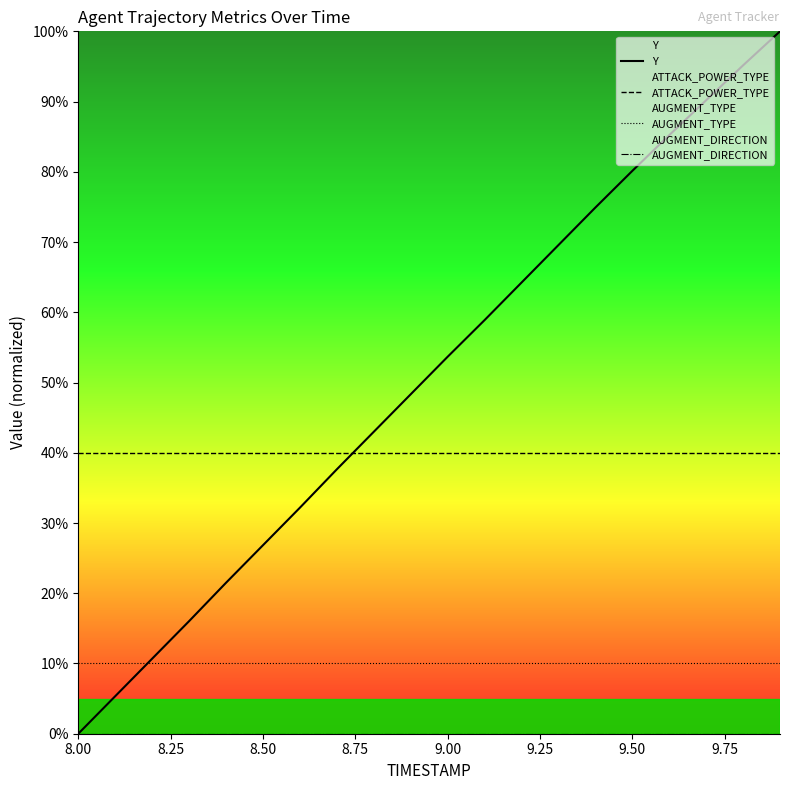

Rank the series by their maximum value, from highest to lowest.

Y, ATTACK_POWER_TYPE, AUGMENT_TYPE, AUGMENT_DIRECTION